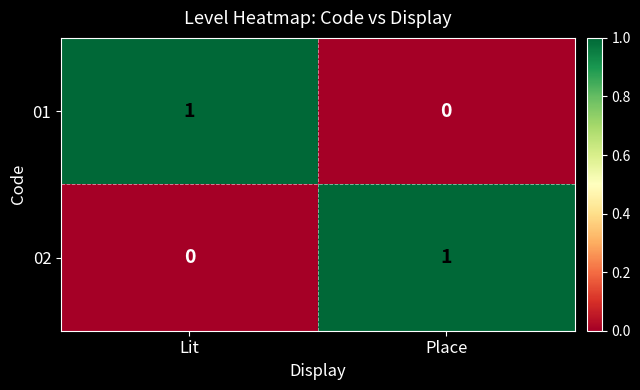

How many categories are shown in the chart?

2